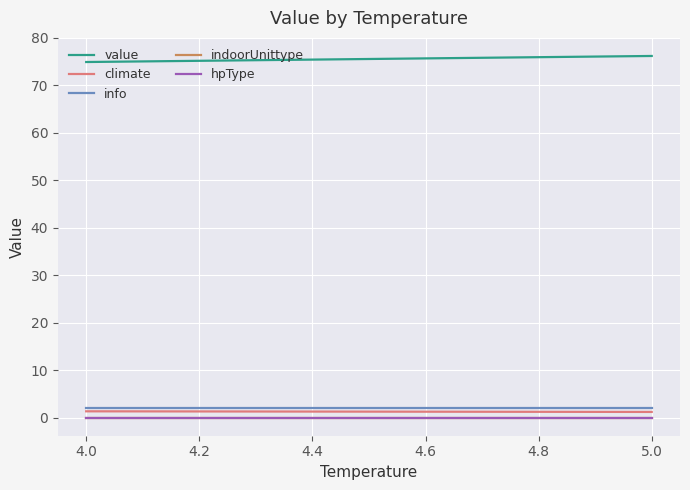

Is this an area chart (filled region under the line)?

No